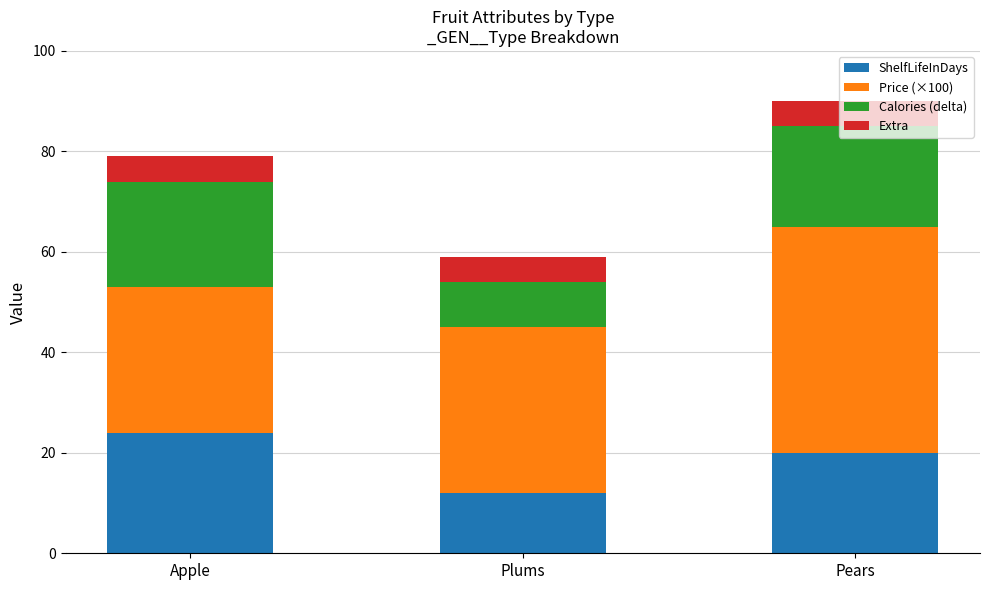

At which label does ShelfLifeInDays reach its minimum?

Plums